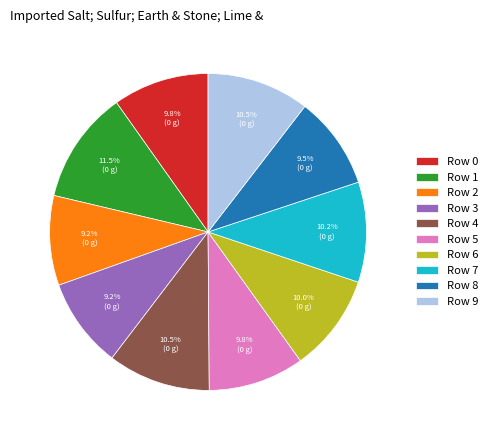

Is there a majority slice in this chart?

No